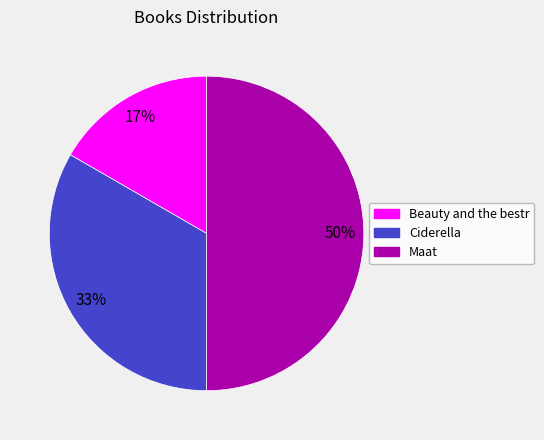

To the nearest percent, what portion does Beauty and the bestr represent?

17%